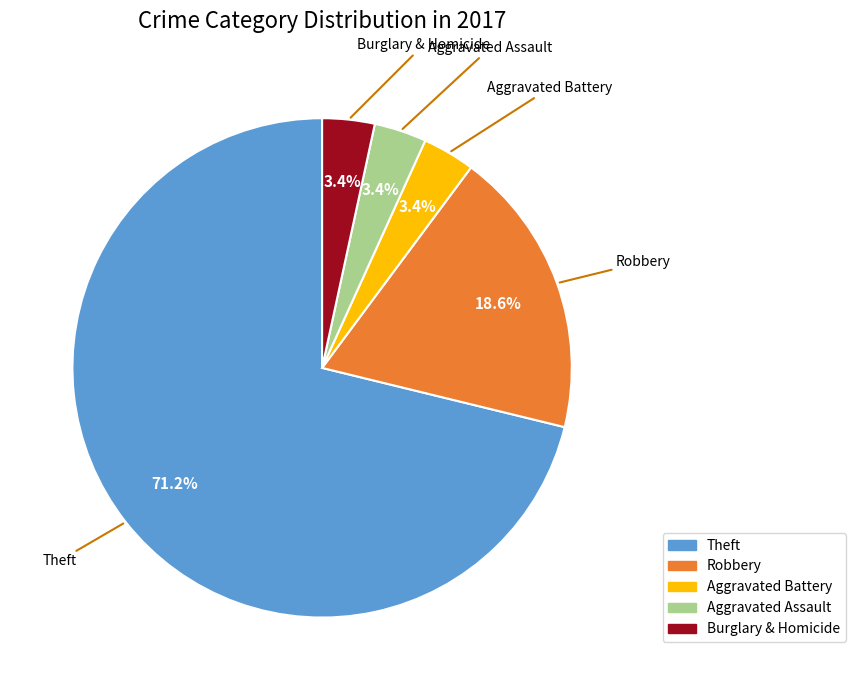

Is there a majority slice in this chart?

Yes